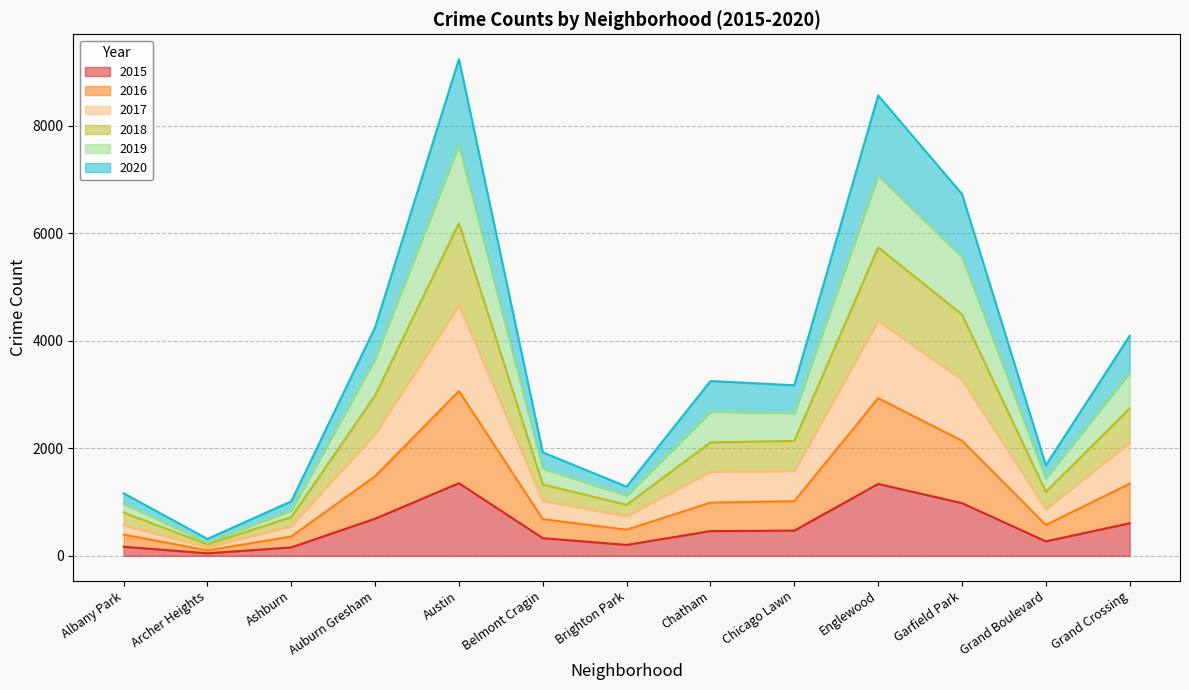

What is the total value across all series at Chatham?

3251